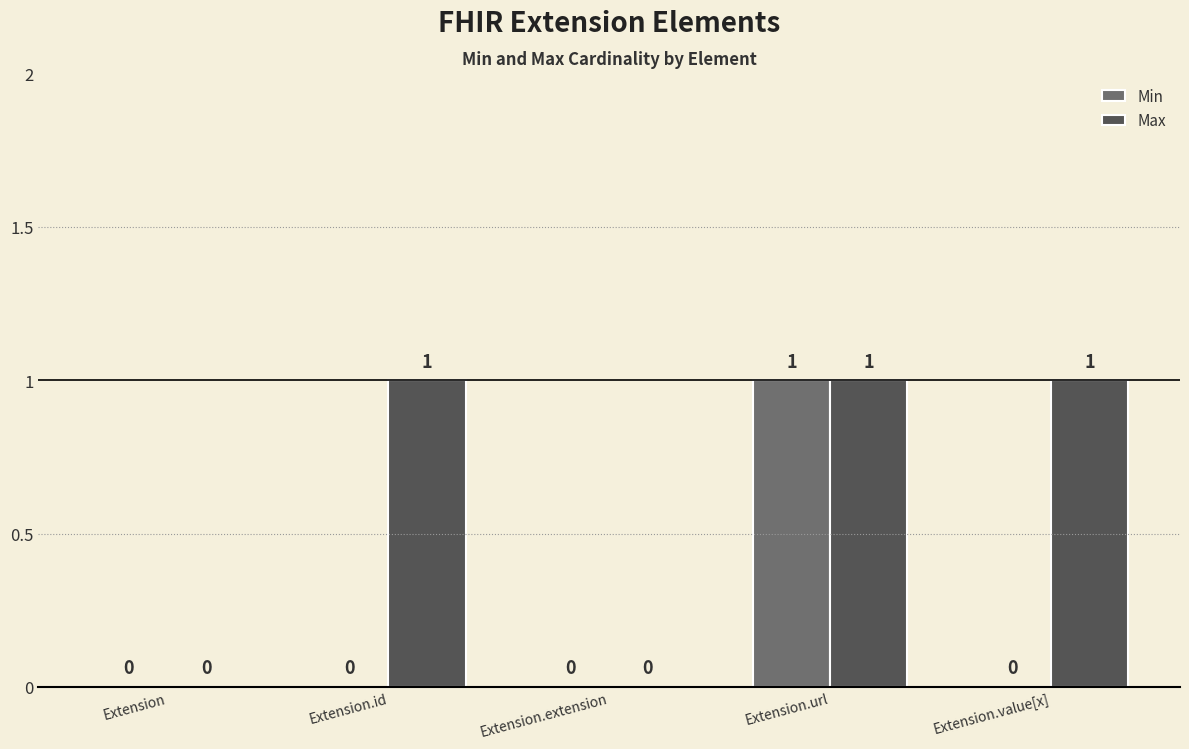

Is it true that Max equals -1 at Extension?

False